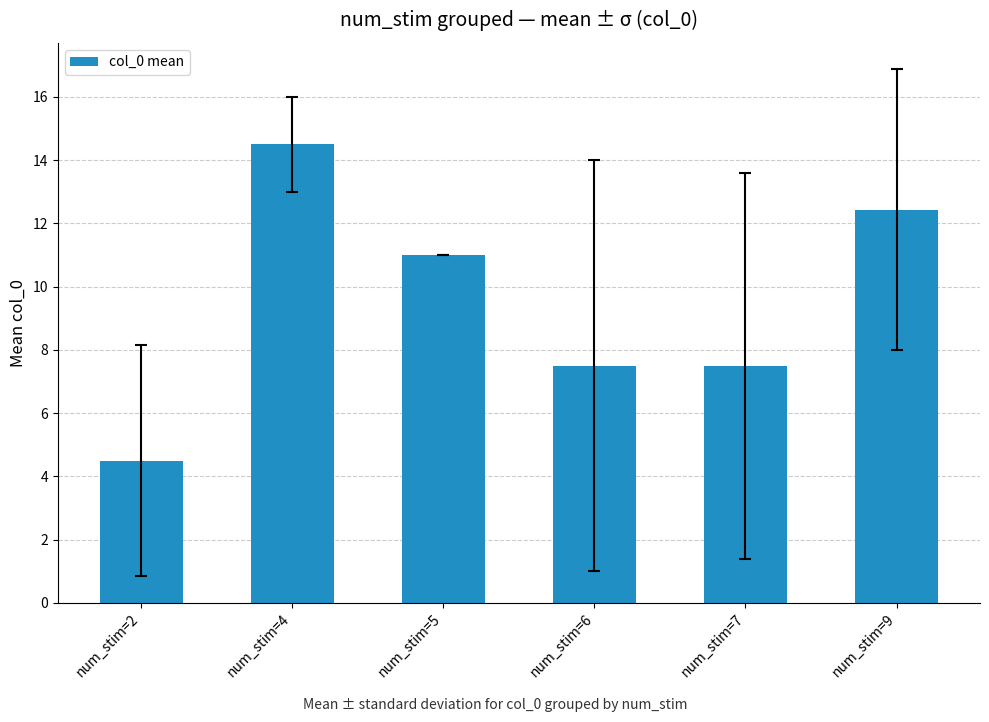

Is it true that the value at num_stim=2 is 2.4?

False